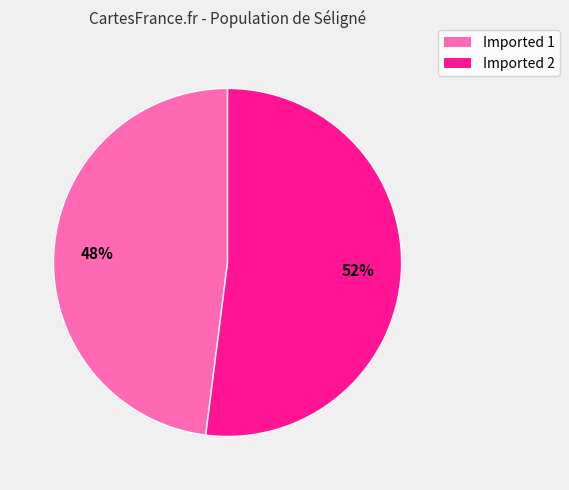

Count the number of slices in the pie.

2